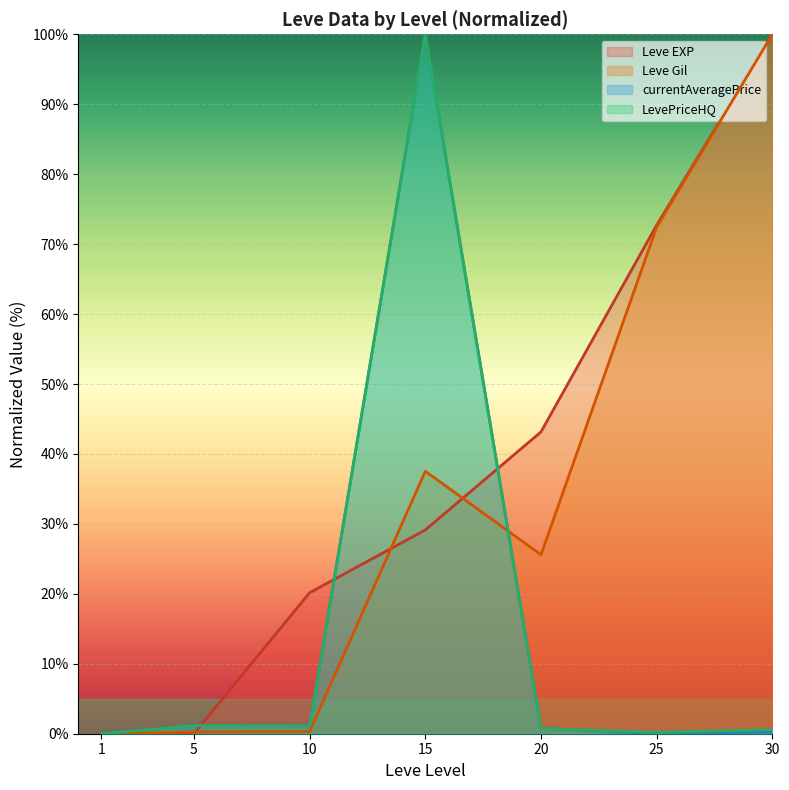

At which category is the sum across all series the highest?

15